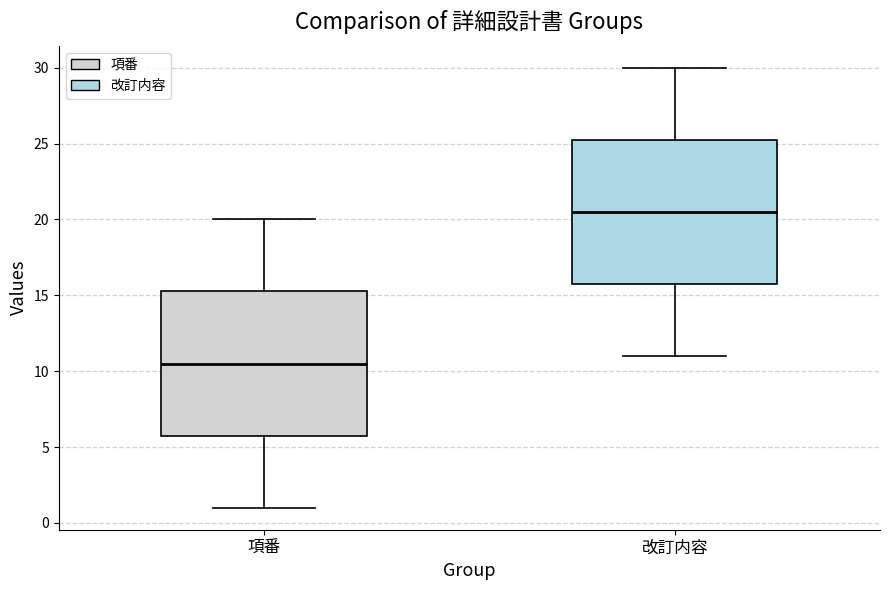

Reading left to right, transcribe this box plot: for each box, give where its median line is, the range the box spans, and where its two whiskers end, as read against the y-axis. The values are not printed on the chart, so give them approximately, as read against the axis.

項番: median 10.5, box 6.0 to 15.5, whiskers 1.0 to 20.0
改訂内容: median 20.5, box 16.0 to 25.5, whiskers 11.0 to 30.0